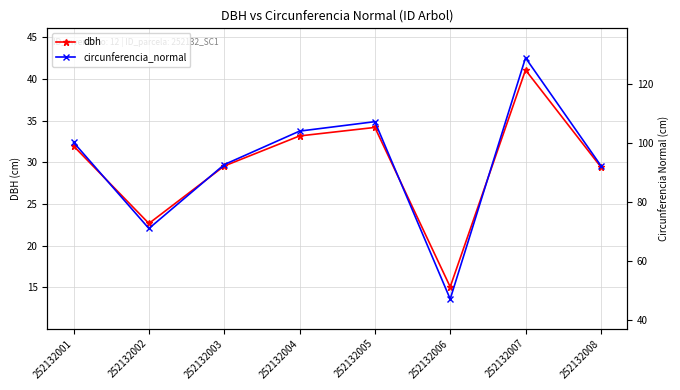

Which series changed the most between 252132001 and 252132002?

circunferencia_normal